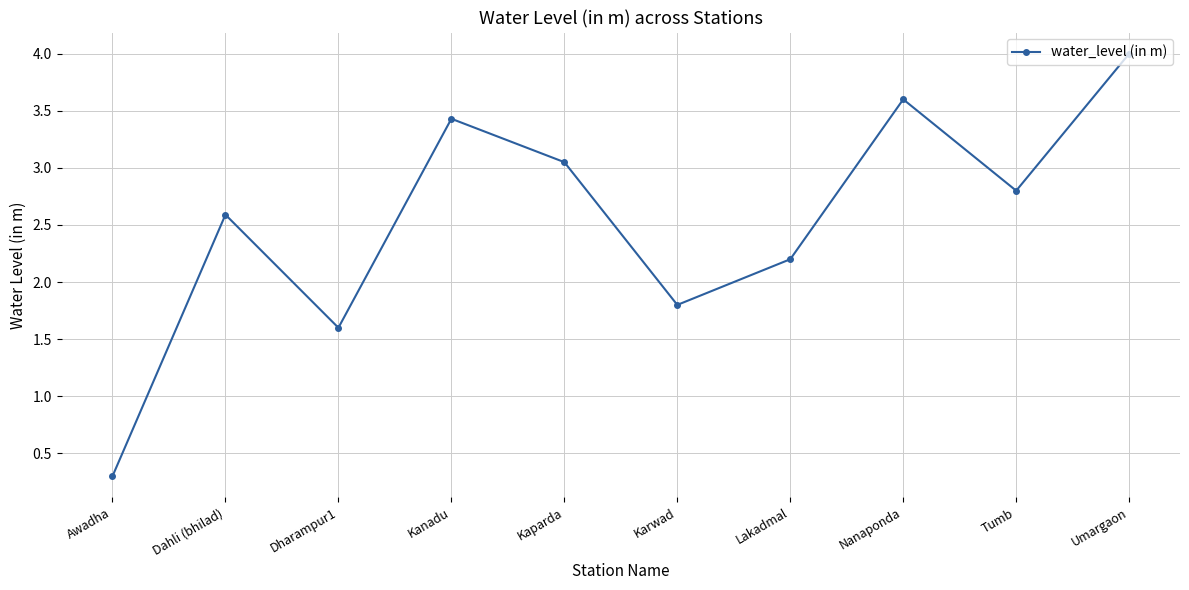

At which category does the data reach its first local peak?

Dahli (bhilad)